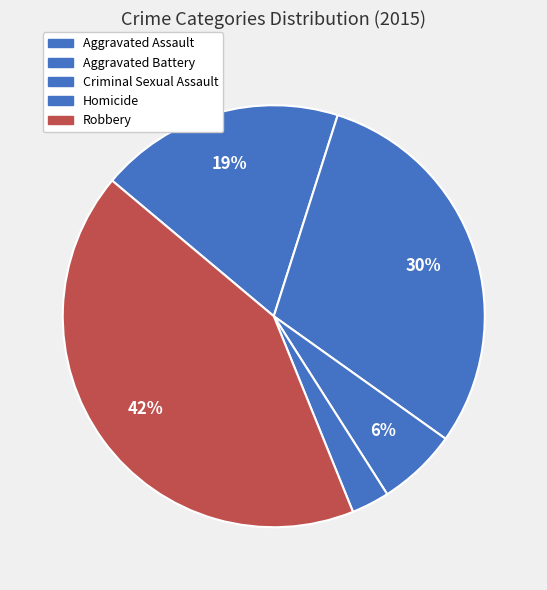

Approximately how many times larger is the value at Robbery compared to Aggravated Battery?

1.4